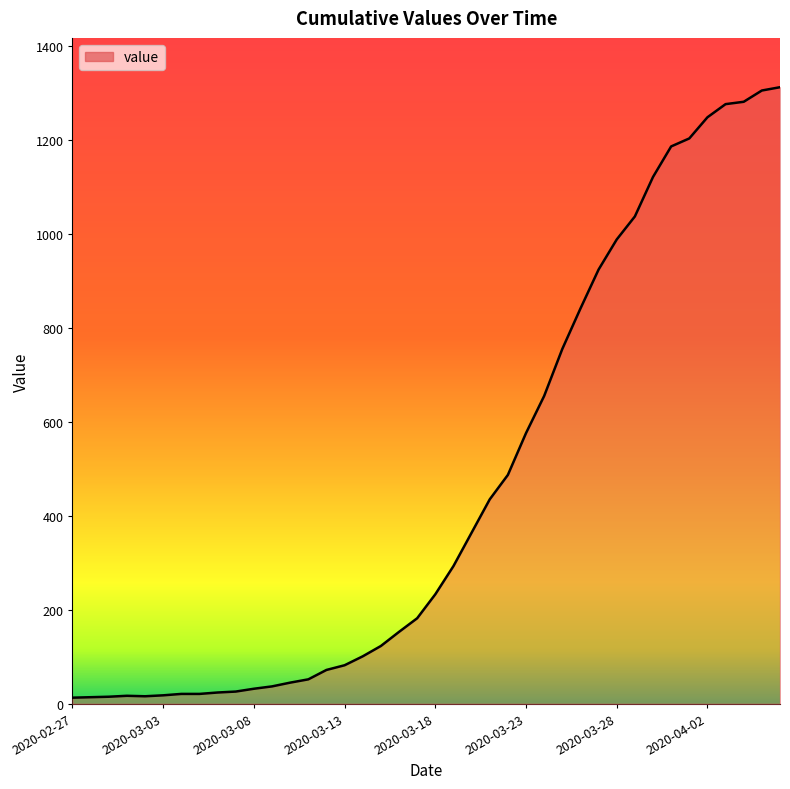

What is the difference between the maximum and minimum values?

1299